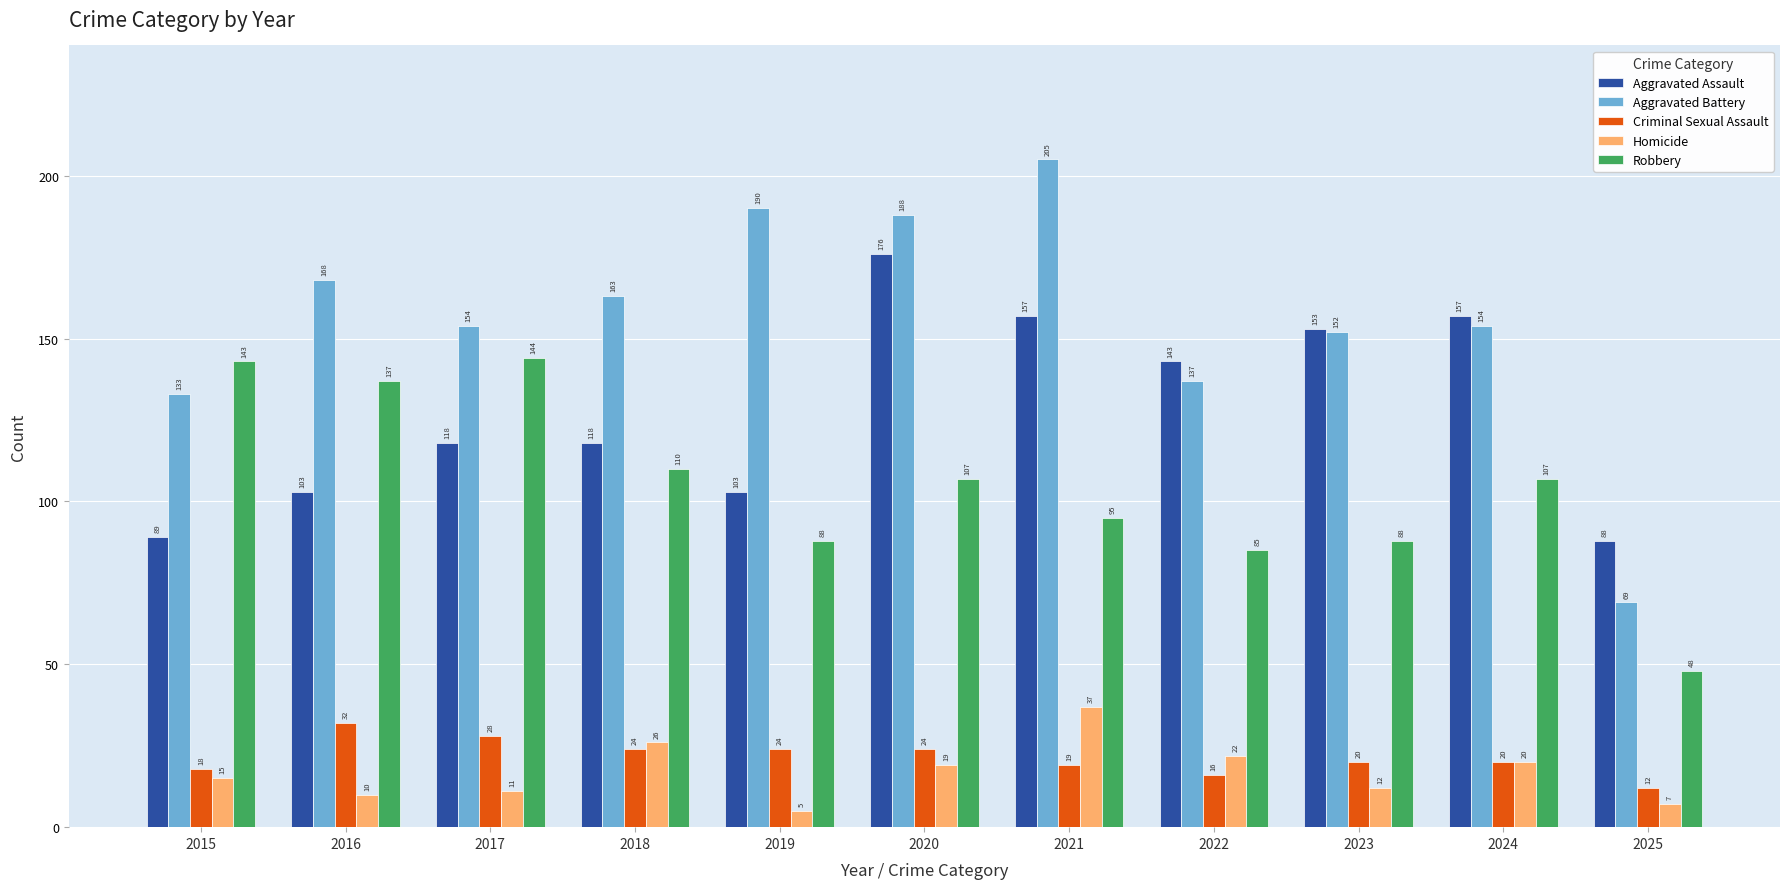

What are all the series names shown in the legend?

Aggravated Assault, Aggravated Battery, Criminal Sexual Assault, Homicide, Robbery